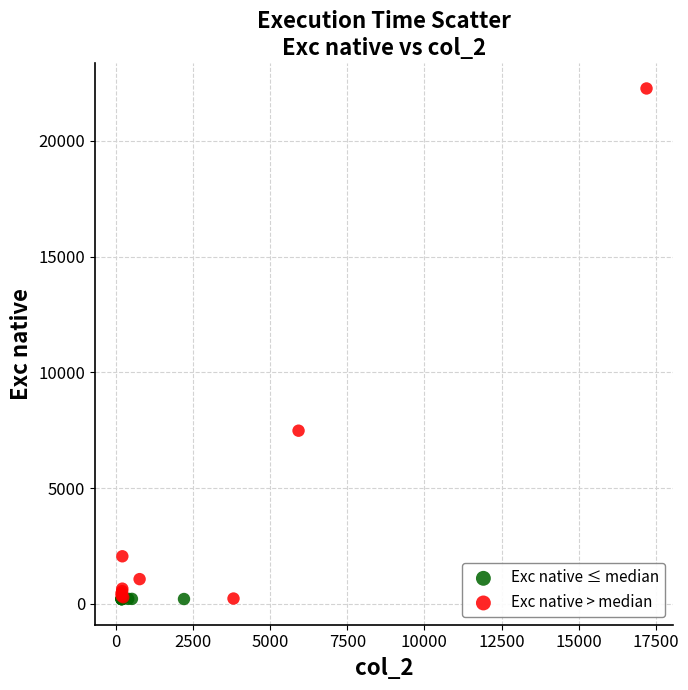

Which series reaches the maximum Y coordinate?

Exc native > median